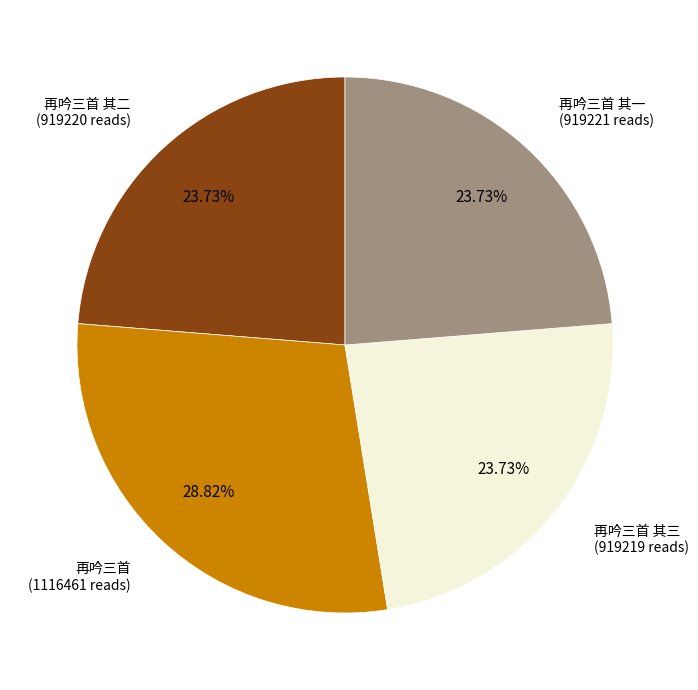

Does any single category account for the majority?

No